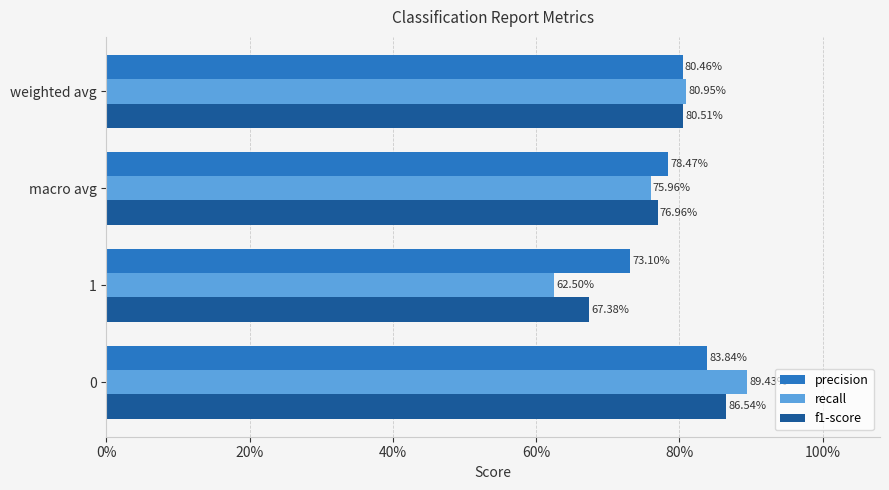

What are all the series names shown in the legend?

precision, recall, f1-score